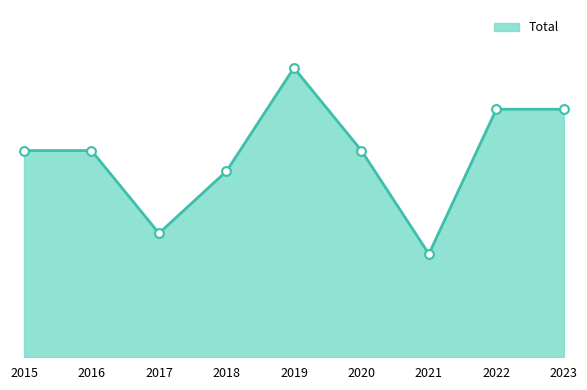

What is the ratio of the value at 2019 to the value at 2016?

1.4